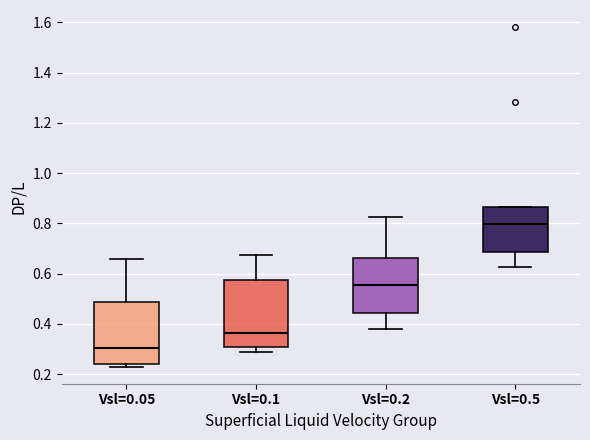

Reading left to right, read every box against the y-axis: the position of its median line, the range the box covers, and the ends of its whiskers. The values are not printed on the chart, so give them approximately, as read against the axis.

Vsl=0.05: median 0.30, box 0.24 to 0.48, whiskers 0.22 to 0.66
Vsl=0.1: median 0.36, box 0.30 to 0.58, whiskers 0.28 to 0.68
Vsl=0.2: median 0.56, box 0.44 to 0.66, whiskers 0.38 to 0.82
Vsl=0.5: median 0.80, box 0.68 to 0.86, whiskers 0.62 to 0.86